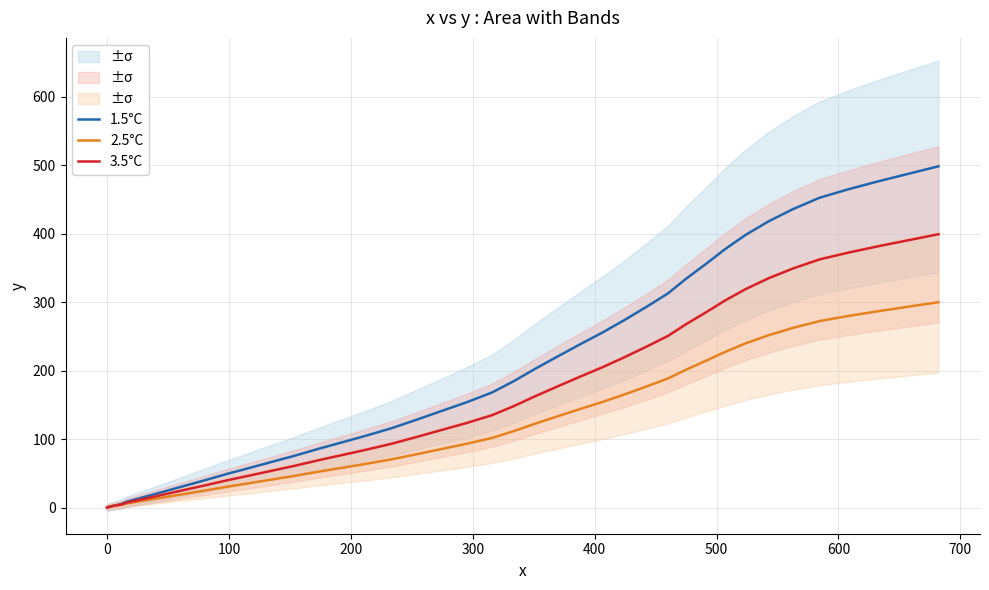

What is the highest value of the 2.5°C series?

300.1